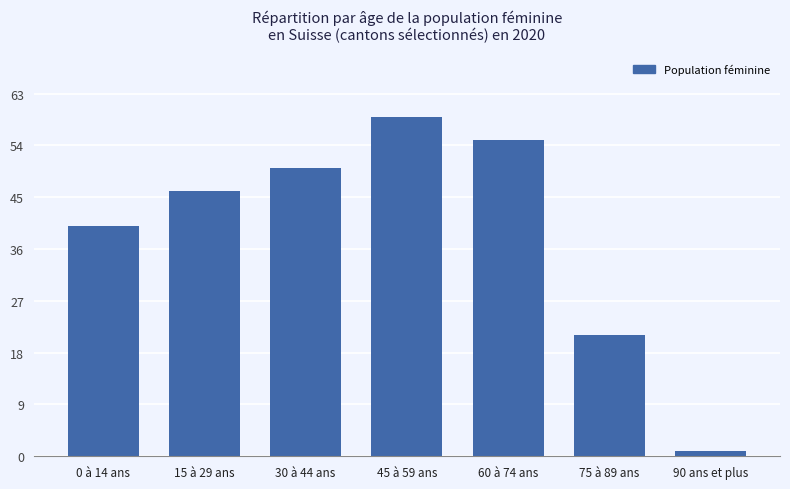

List the labels in order of value, largest first.

45 à 59 ans, 60 à 74 ans, 30 à 44 ans, 15 à 29 ans, 0 à 14 ans, 75 à 89 ans, 90 ans et plus